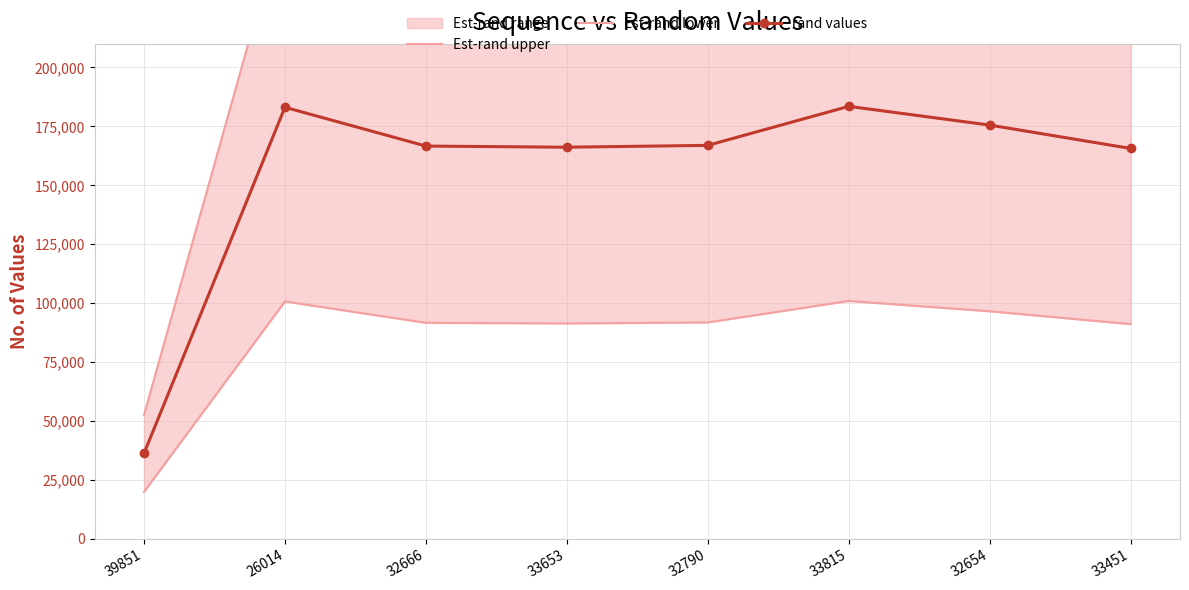

What is the total value across all series at 32654?

526644.0